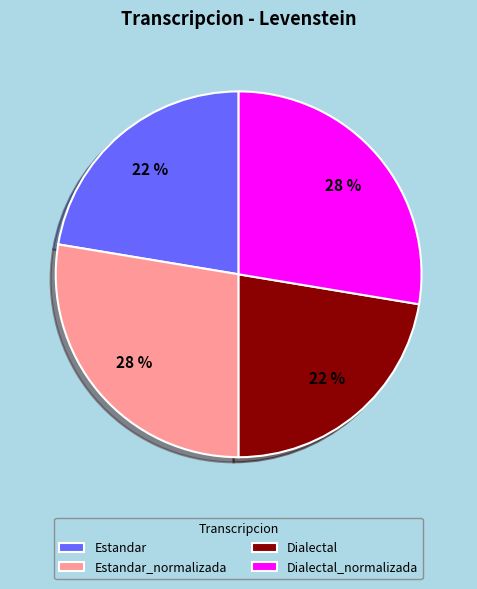

To the nearest percent, what portion does Dialectal represent?

22%